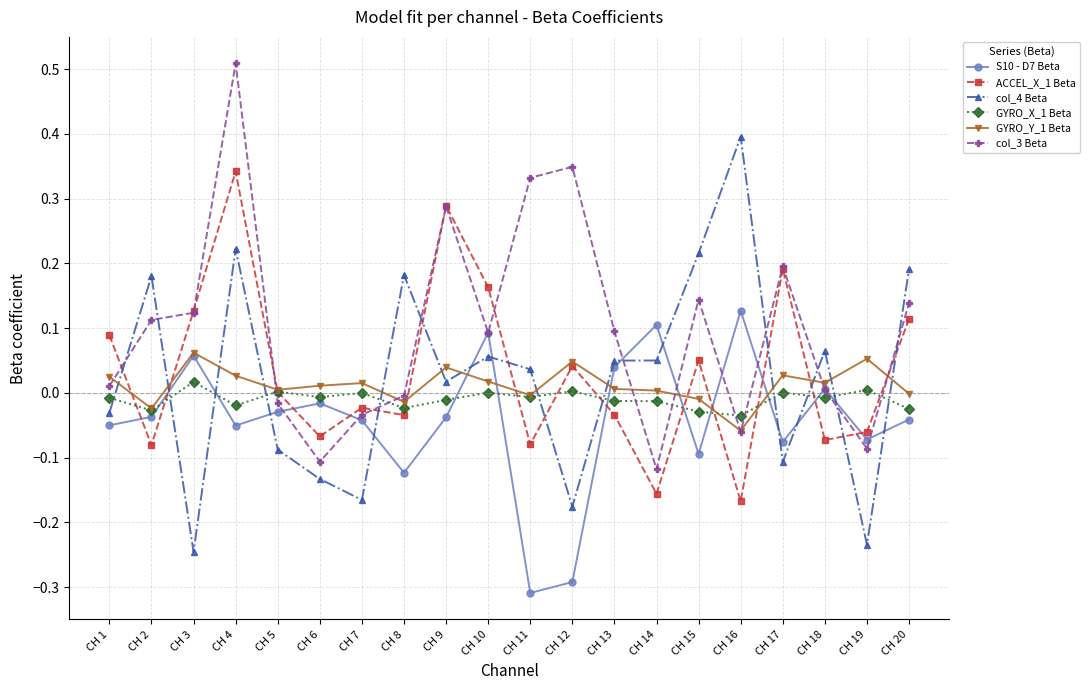

Where do col_4 Beta and ACCEL_X_1 Beta first cross each other?

CH 1 and CH 2